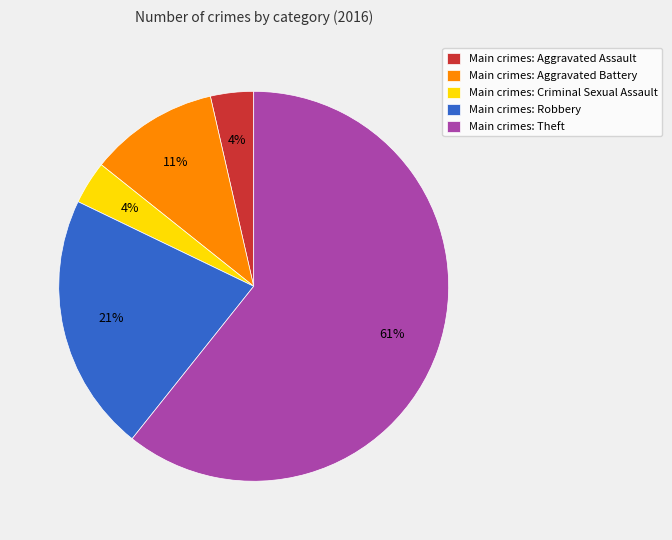

How many segments does this pie chart have?

5